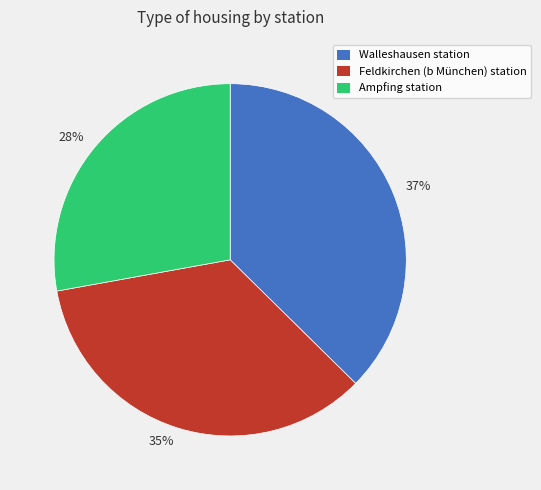

To the nearest percent, what is the difference between the Ampfing station and Feldkirchen (b München) station slice percentages?

7%